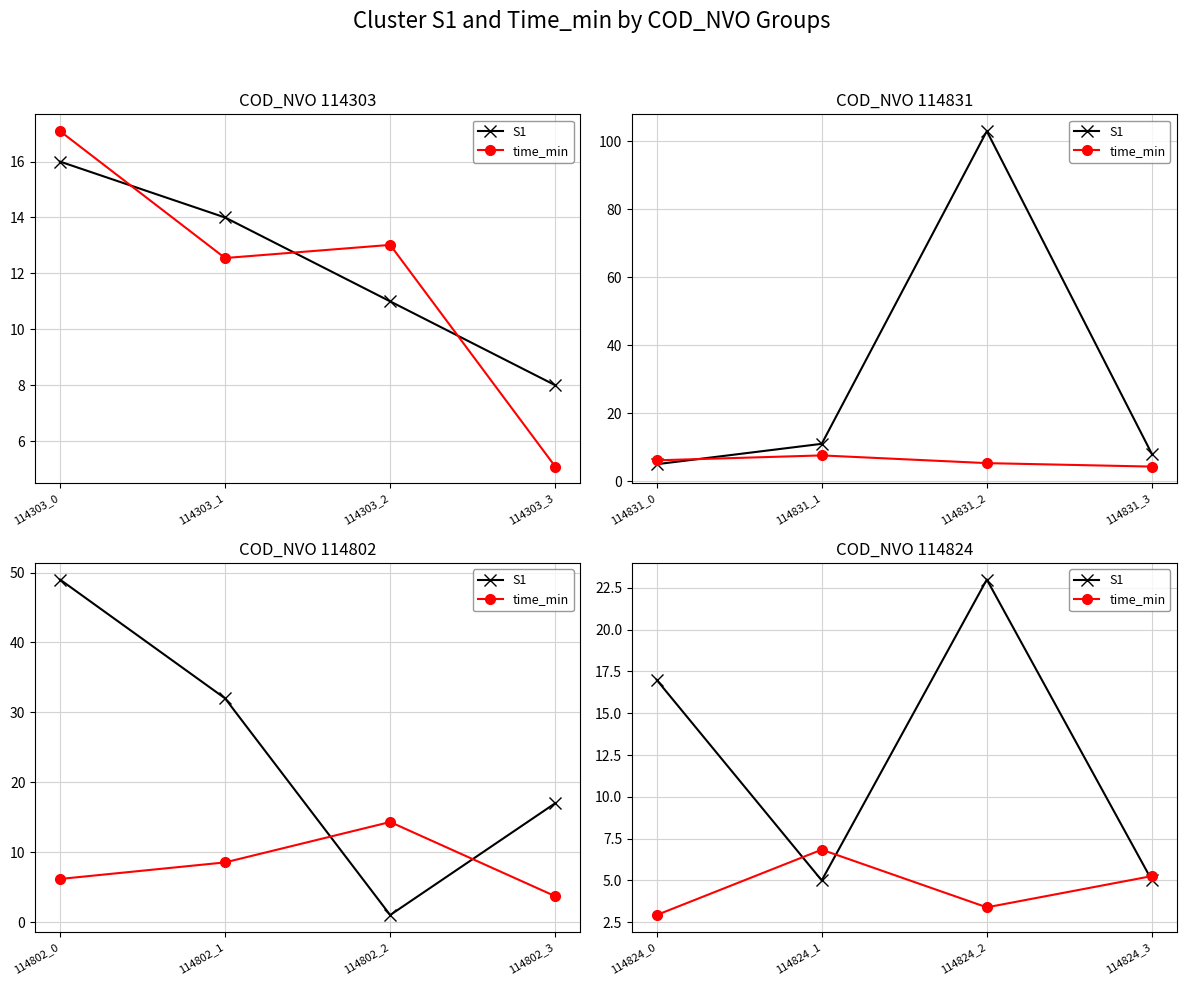

Which series has the largest range (max minus min)?

S1